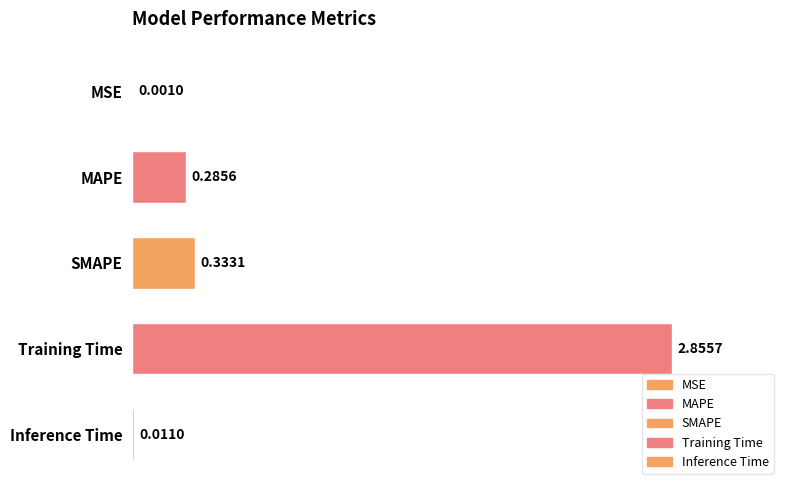

Which category has the highest value across all series?

Training Time